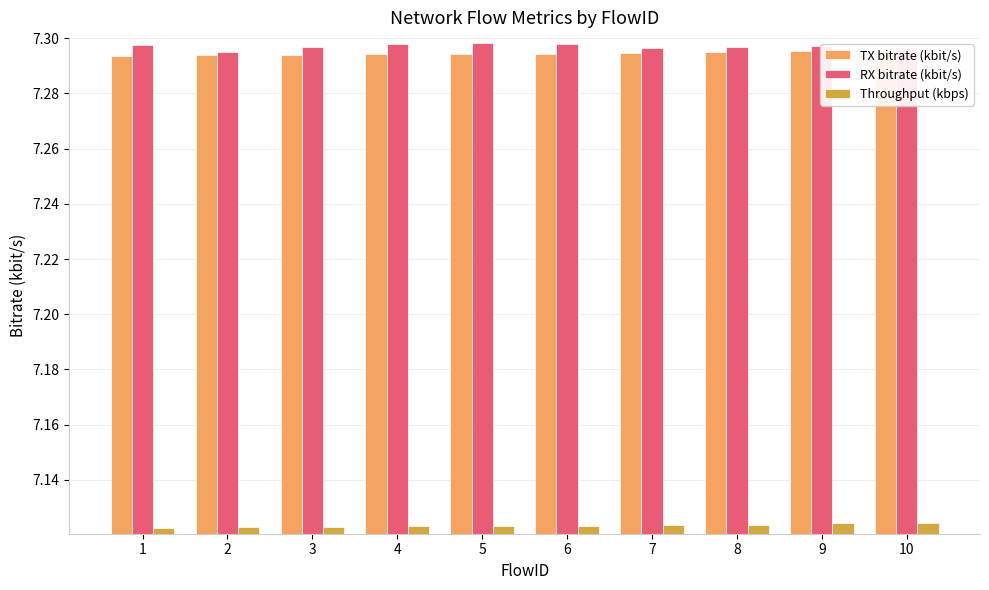

Which series has the largest total across all categories?

RX bitrate (kbit/s)